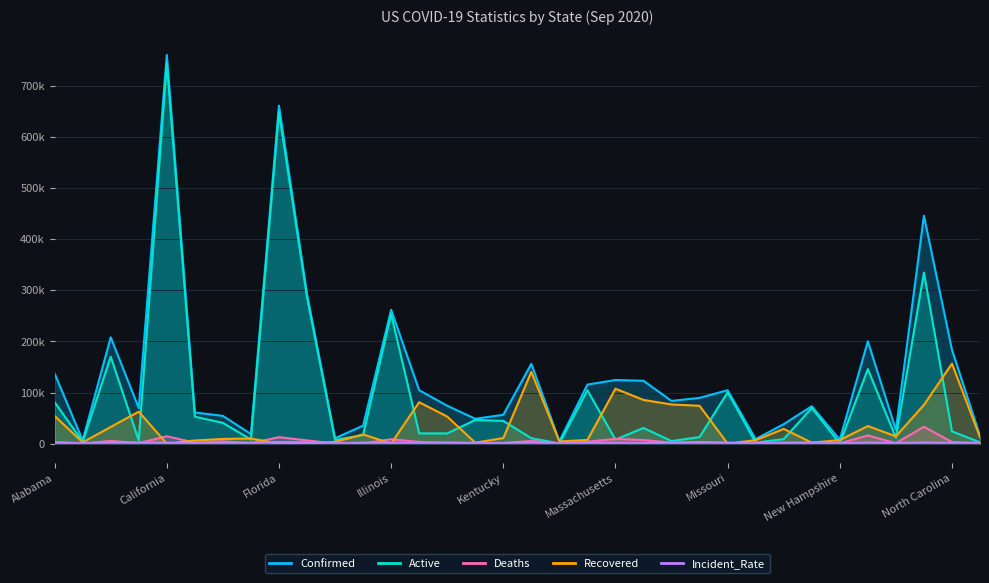

Reading right to left, list all the values displayed in this chart.

Confirmed: North Dakota=15151	North Carolina=183738	New York=446028	New Mexico=26661	New Jersey=200464	New Hampshire=7652	Nevada=73220	Nebraska=38120	Montana=8925	Missouri=104531	Mississippi=89620	Minnesota=83588	Michigan=123058	Massachusetts=124540	Maryland=115533	Maine=4834	Louisiana=156174	Kentucky=56415	Kansas=48621	Iowa=74205	Indiana=104561	Illinois=261999	Idaho=35167	Hawaii=10588	Georgia=292905	Florida=661571	Delaware=18726	Connecticut=54326	Colorado=60896	California=760938	Arkansas=69710	Arizona=208128	Alaska=6254	Alabama=137166
Active: North Dakota=2534	North Carolina=24039	New York=334910	New Mexico=11564	New Jersey=145913	New Hampshire=297	Nevada=69841	Nebraska=8867	Montana=1968	Missouri=100562	Mississippi=12837	Minnesota=4980	Michigan=30634	Massachusetts=7843	Maryland=104476	Maine=488	Louisiana=10532	Kentucky=44486	Kansas=46273	Iowa=20034	Indiana=20035	Illinois=253472	Idaho=16700	Hawaii=7157	Georgia=286618	Florida=648971	Delaware=8050	Connecticut=40704	Colorado=52749	California=744606	Arkansas=6119	Arizona=170185	Alaska=3786	Alabama=81073
Deaths: North Dakota=167	North Carolina=3047	New York=33023	New Mexico=821	New Jersey=16027	New Hampshire=435	Nevada=1449	Nebraska=437	Montana=133	Missouri=1754	Mississippi=2685	Minnesota=1958	Michigan=6911	Massachusetts=9196	Maryland=3836	Maine=135	Louisiana=5202	Kentucky=1057	Kansas=527	Iowa=1218	Indiana=3392	Illinois=8527	Idaho=415	Hawaii=97	Georgia=6287	Florida=12600	Delaware=630	Connecticut=4480	Colorado=1988	California=14375	Arkansas=969	Arizona=5315	Alaska=44	Alabama=2350
Recovered: North Dakota=12450	North Carolina=156652	New York=75707	New Mexico=14276	New Jersey=34397	New Hampshire=6920	Nevada=1930	Nebraska=28816	Montana=6824	Missouri=0	Mississippi=74098	Minnesota=76650	Michigan=85513	Massachusetts=107501	Maryland=7221	Maine=4211	Louisiana=140440	Kentucky=10872	Kansas=1859	Iowa=52953	Indiana=81089	Illinois=0	Idaho=18052	Hawaii=3334	Georgia=0	Florida=0	Delaware=10063	Connecticut=9142	Colorado=6139	California=0	Arkansas=62622	Arizona=32628	Alaska=2377	Alabama=54223
Incident_Rate: North Dakota=1988	North Carolina=1751	New York=2280	New Mexico=1271	New Jersey=2210	New Hampshire=562	Nevada=2377	Nebraska=1970	Montana=835	Missouri=1666	Mississippi=3011	Minnesota=1482	Michigan=1232	Massachusetts=1806	Maryland=1911	Maine=359	Louisiana=3359	Kentucky=1262	Kansas=1670	Iowa=2351	Indiana=1553	Illinois=2067	Idaho=1967	Hawaii=747	Georgia=2758	Florida=3080	Delaware=1923	Connecticut=1523	Colorado=1057	California=1920	Arkansas=2309	Arizona=2859	Alaska=848	Alabama=2807